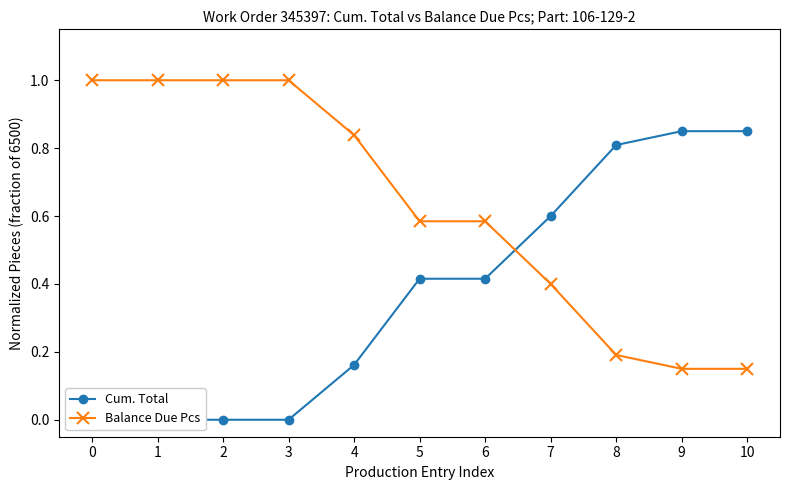

What is the total value across all series at 3?

1.0